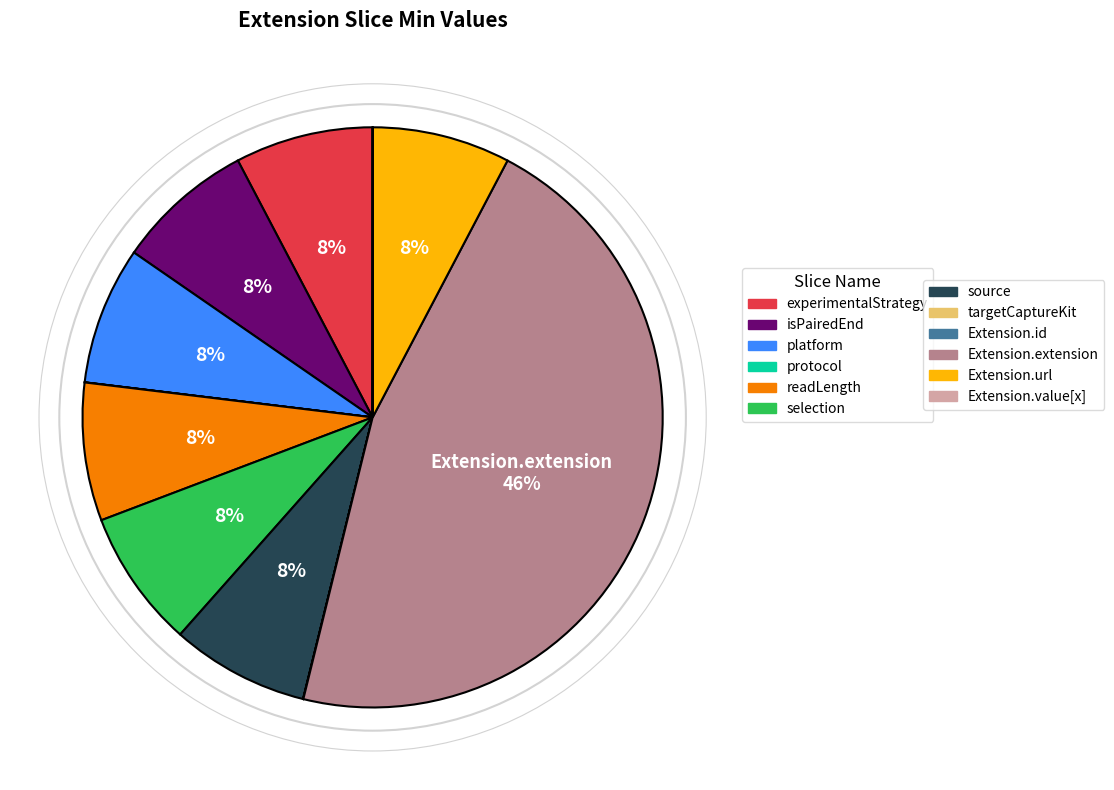

Is there a majority slice in this chart?

No